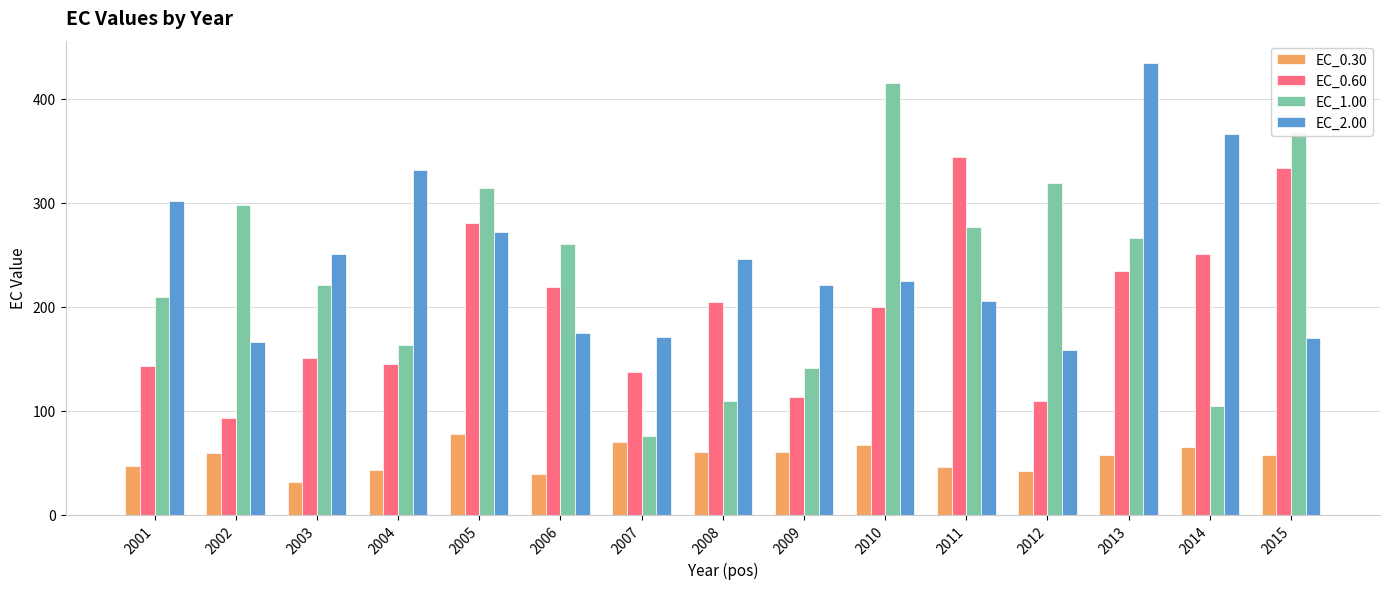

Is it true that EC_0.60 equals 95.9 at 2007?

False